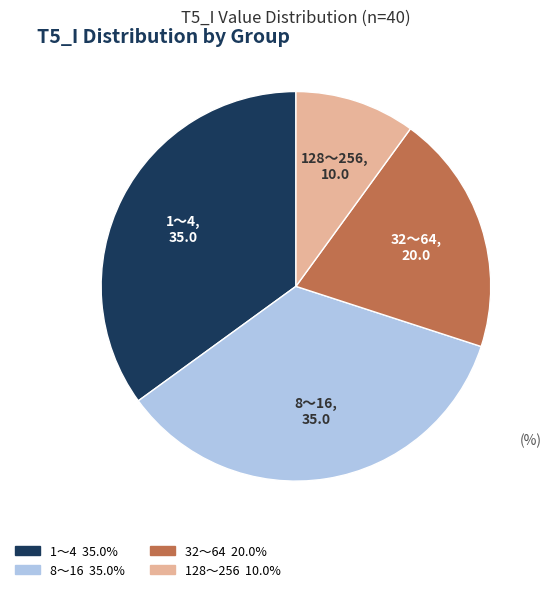

Is 1〜4 the majority of the pie?

No